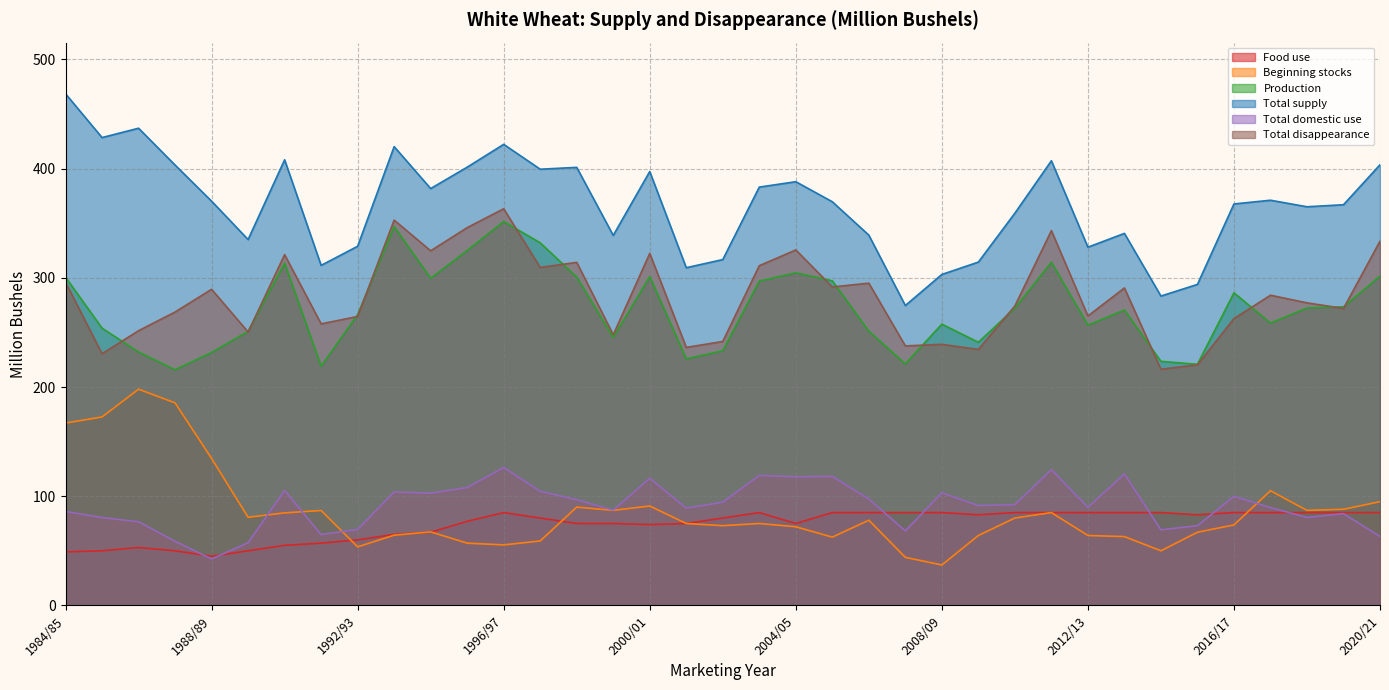

Where is the first local minimum for Food use?

1988/89